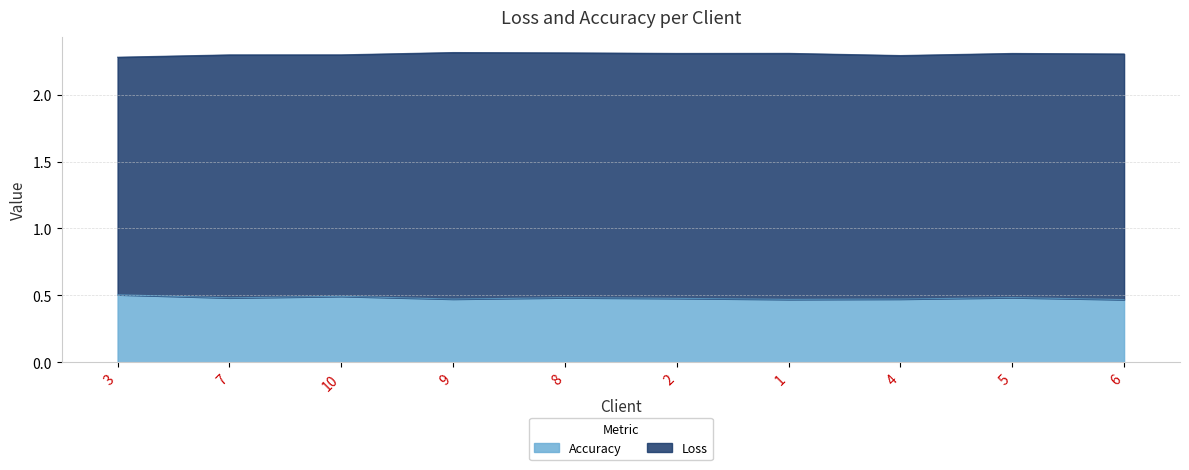

At which label is the value closest to 0?

6